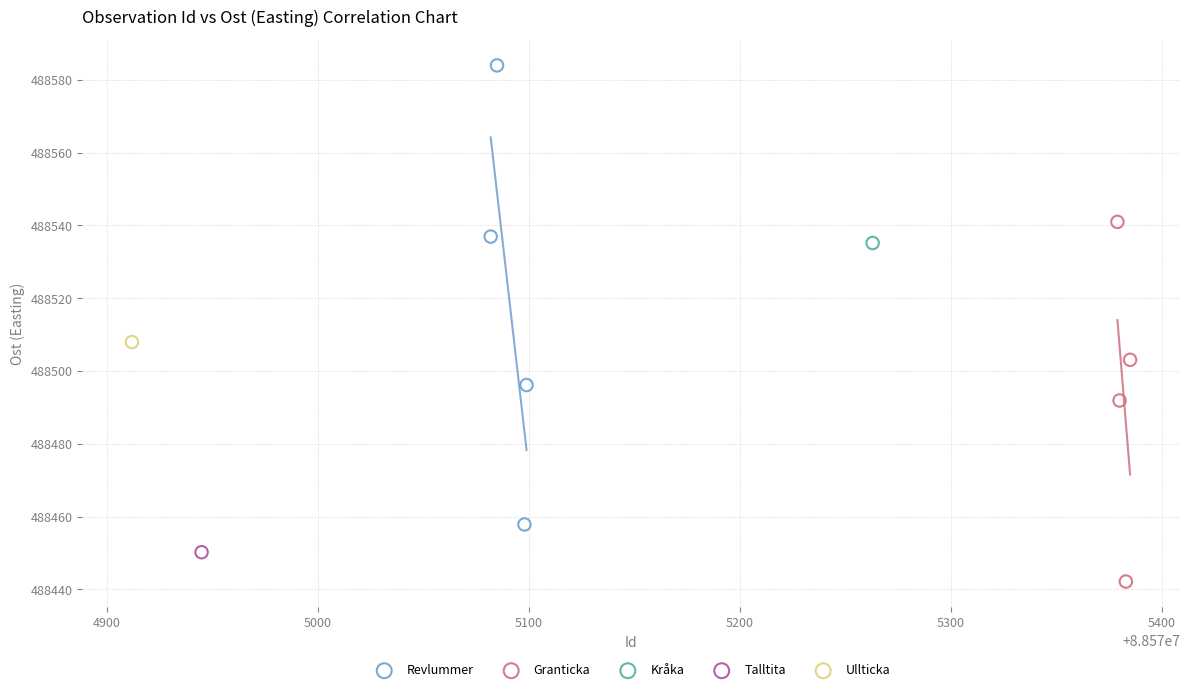

Which series reaches the maximum Y coordinate?

Revlummer